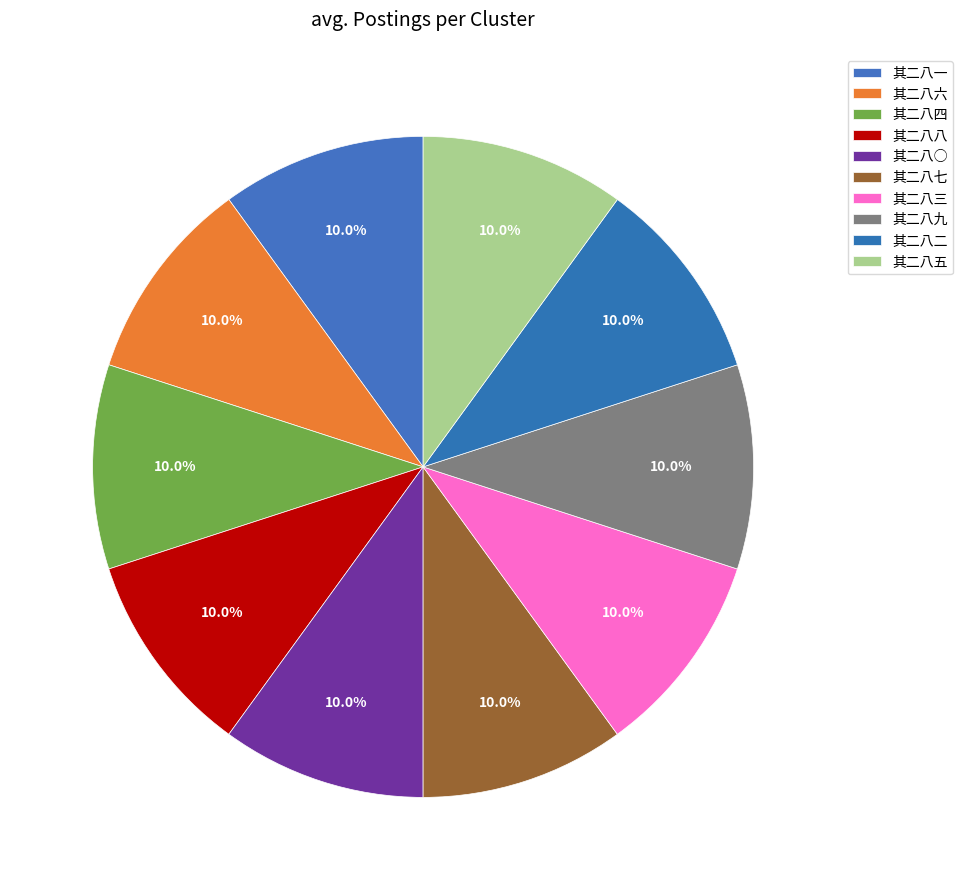

How many segments does this pie chart have?

10